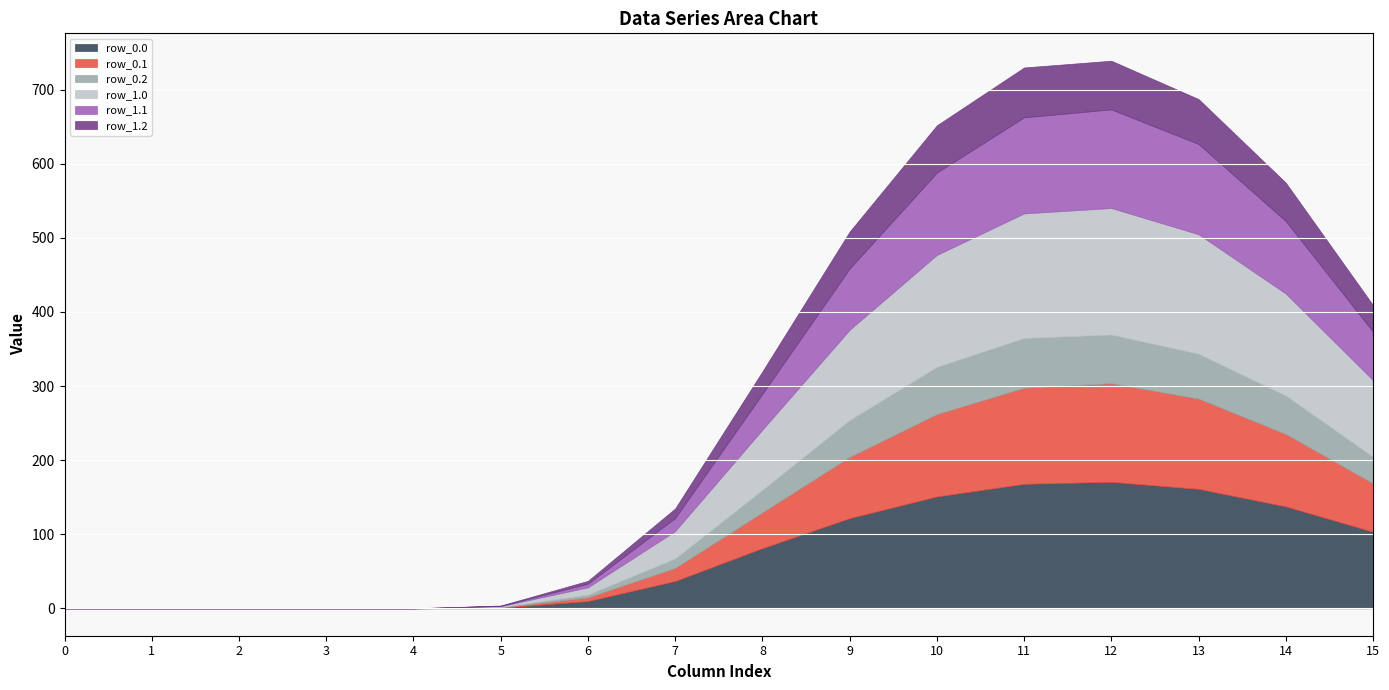

List the labels in order of row_0.2 value, largest first.

11, 12, 10, 13, 14, 9, 15, 8, 7, 6, 5, 0, 1, 2, 3, 4